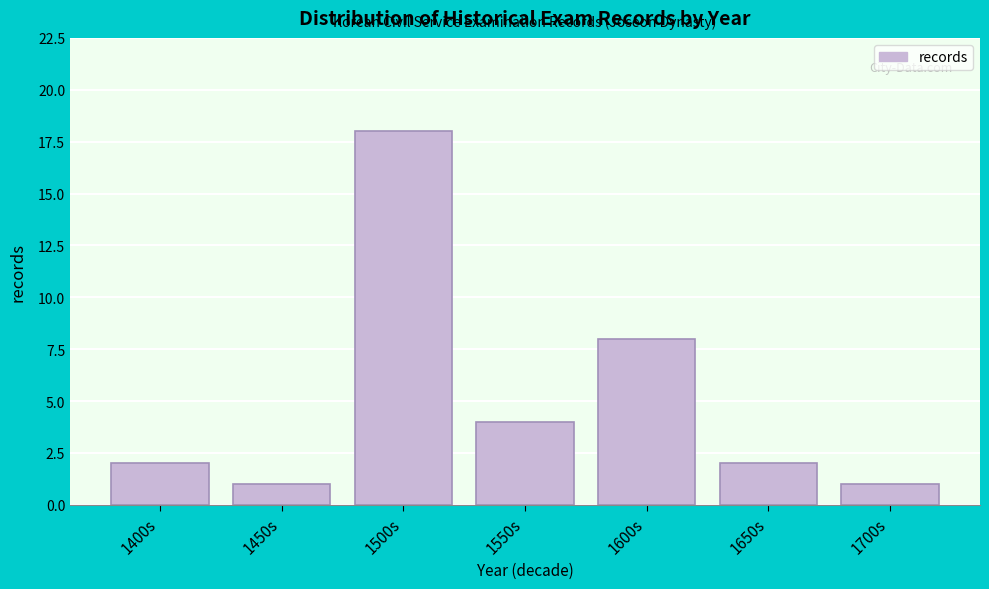

Reading right to left, list all the values displayed in this chart.

1700s=1	1650s=2	1600s=8	1550s=4	1500s=18	1450s=1	1400s=2